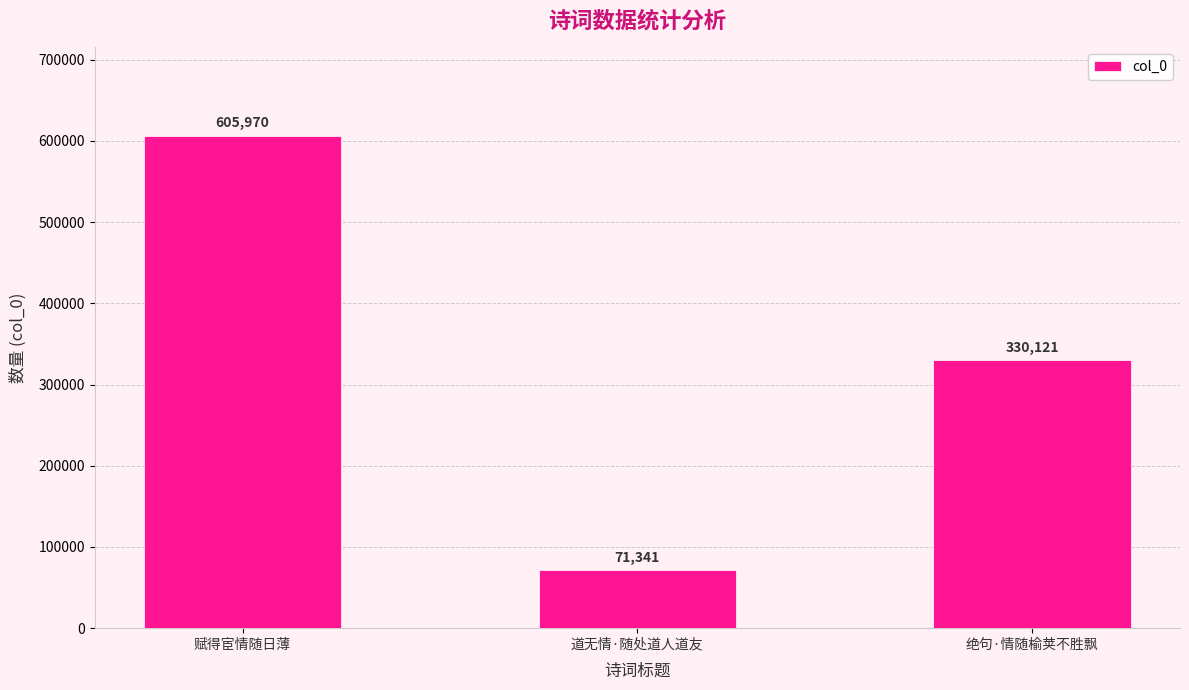

How many distinct data groups are displayed?

1